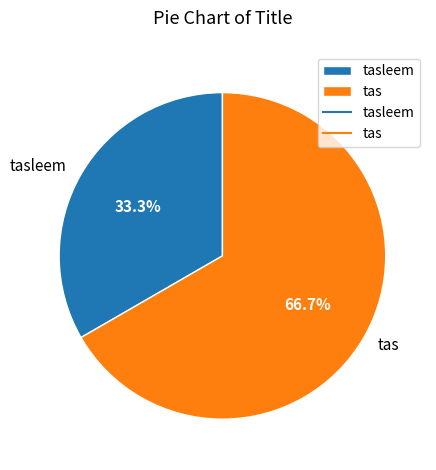

What percentage do tas and tasleem together represent?

100.0%